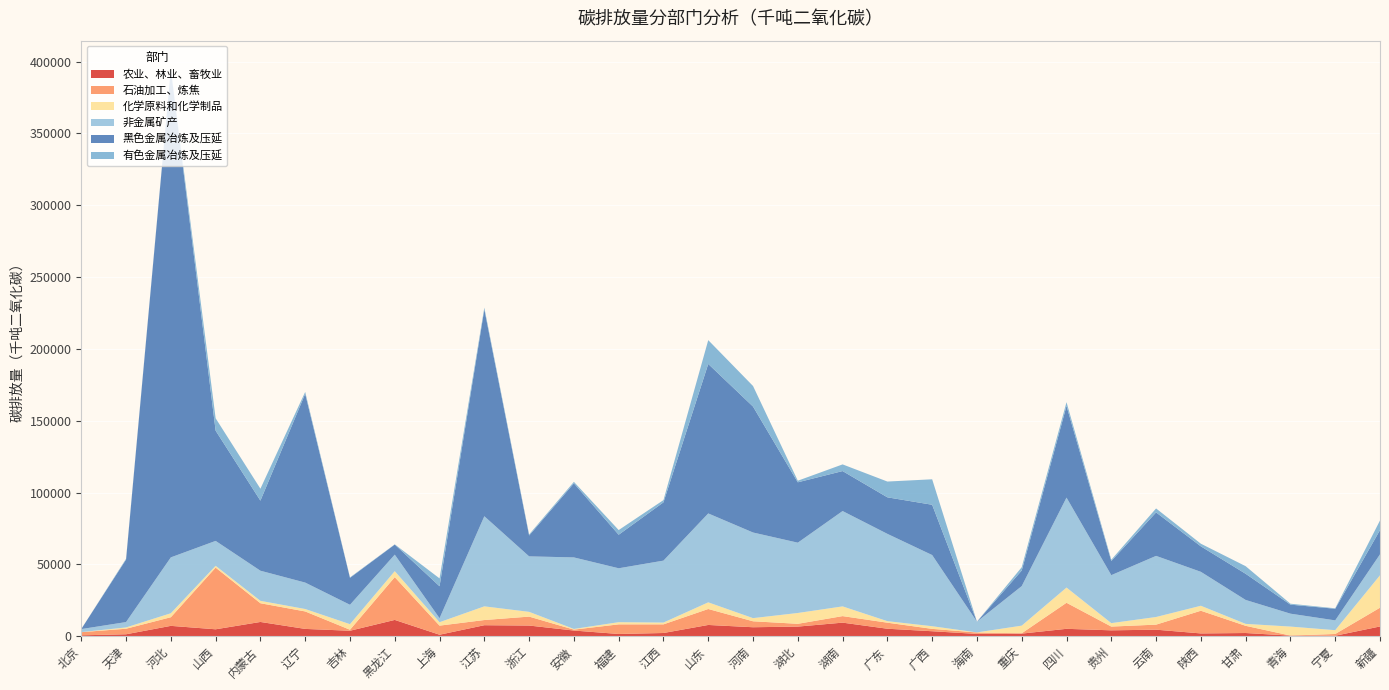

Reading left to right, what are all the values shown in this chart?

农业、林业、畜牧业: 580	1310	7170	4780	9890	5050	3770	11310	1000	7620	7390	3910	1520	2200	7800	6210	6660	9410	5170	3430	1570	1780	5110	4060	4510	1900	2190	370	300	6750
石油加工、炼焦: 2200	3860	6010	42930	13030	12160	690	29780	6330	3610	6220	640	6690	6020	11110	4150	1940	4550	4210	1650	970	230	18130	2610	3510	15800	5010	50	1210	13060
化学原料和化学制品: 50	900	2770	1270	1670	1690	3880	4160	2380	9520	3310	460	1520	1240	4630	2190	7530	6760	1060	1840	70	5310	10590	2400	5320	3460	1350	6250	2650	22560
非金属矿产: 2100	3750	38900	17340	20970	18400	13500	11510	2790	62730	38630	49810	37530	43130	61900	59610	48950	66380	60780	49550	7450	27530	62630	33400	42550	23630	16660	8990	6830	14600
黑色金属冶炼及压延: 30	43520	339480	76740	48780	131420	18750	7000	22240	143960	14500	51560	23340	40560	104060	87680	42020	27830	25430	35000	20	10840	63800	9830	30250	17730	18210	6280	8080	16860
有色金属冶炼及压延: 10	550	470	8630	8310	1300	310	150	5470	1270	750	1040	3260	1570	16570	14310	1110	4640	10980	17730	0	2320	2620	900	2770	1840	5290	650	320	6710